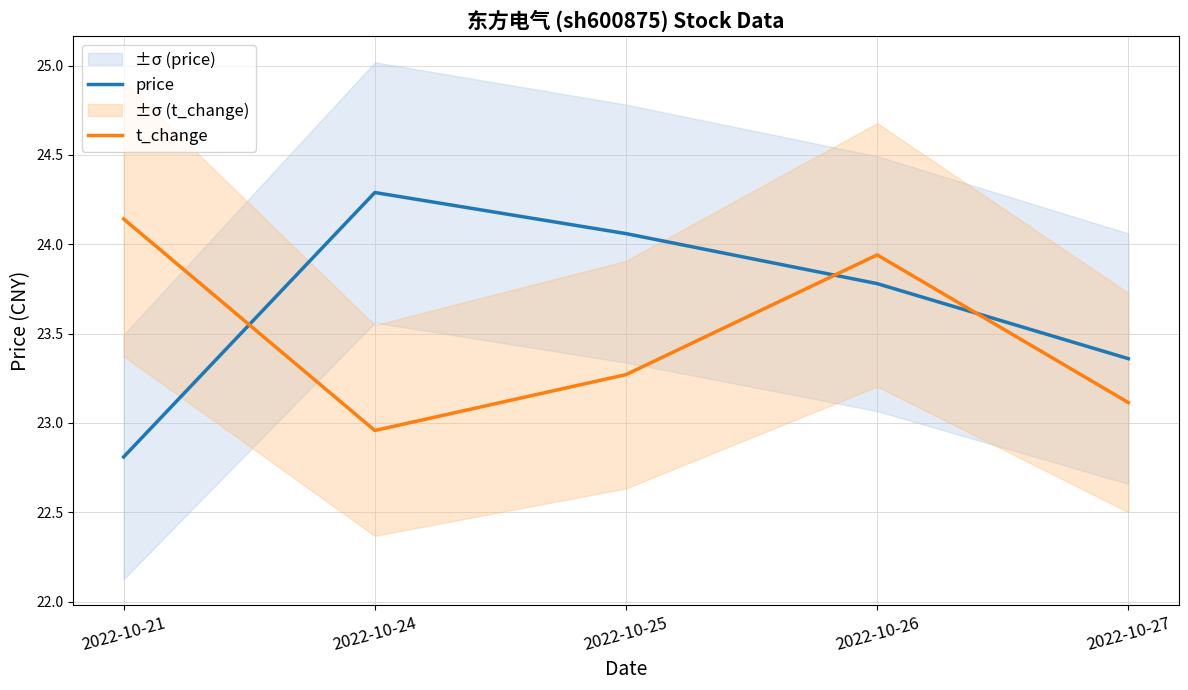

At which label does price reach its minimum?

2022-10-21